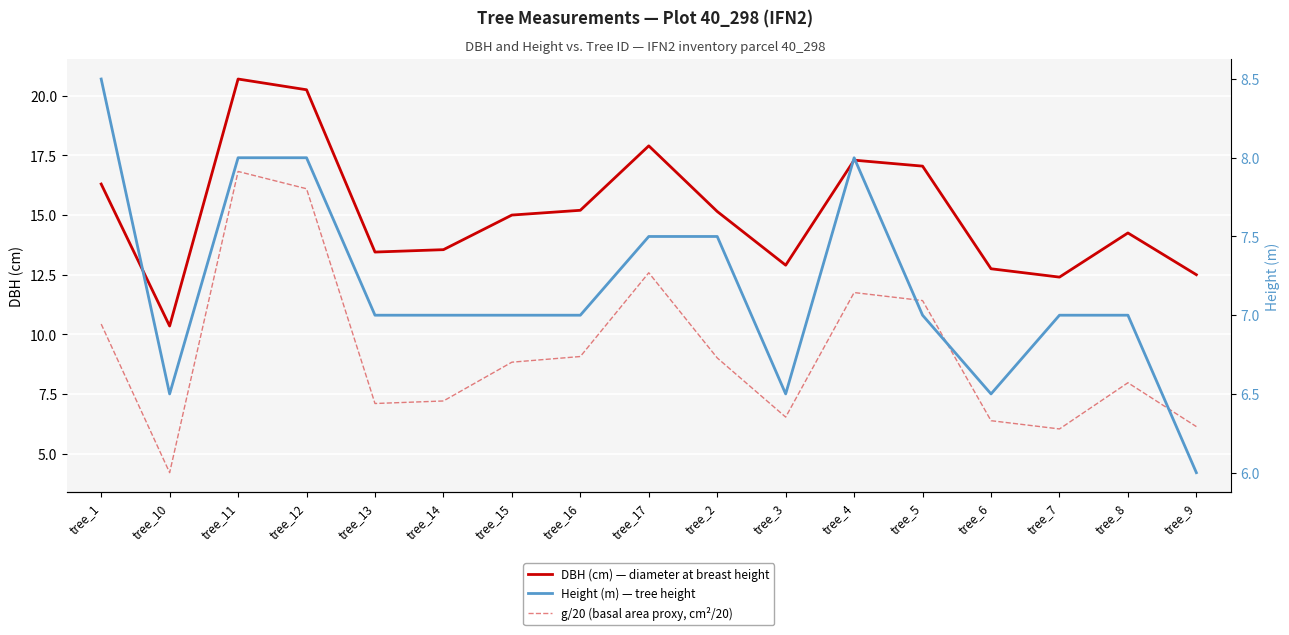

Is it true that g/20 (basal area proxy, cm²/20) equals 1.5 at tree_10?

False